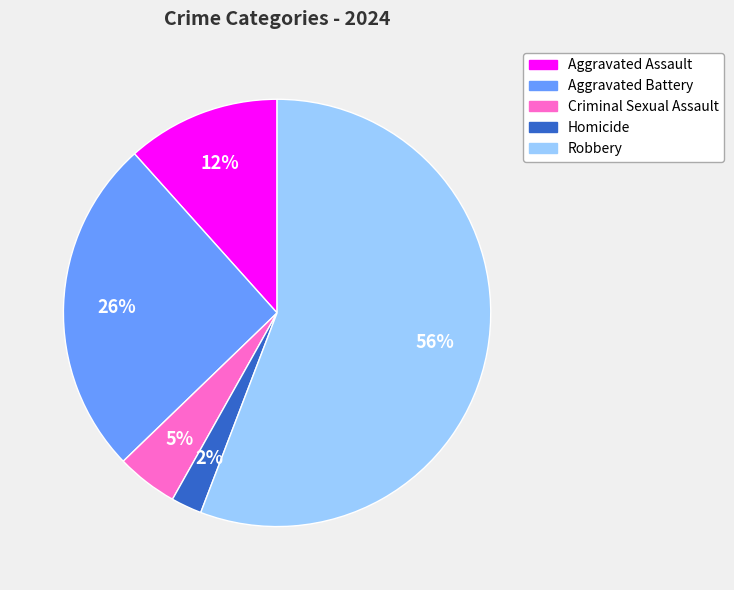

Is there a majority slice in this chart?

Yes